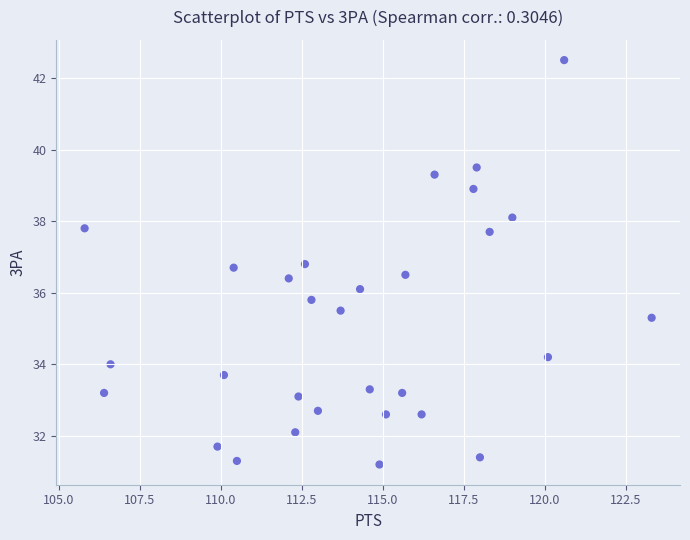

What is the range of X values (max minus min)?

17.5